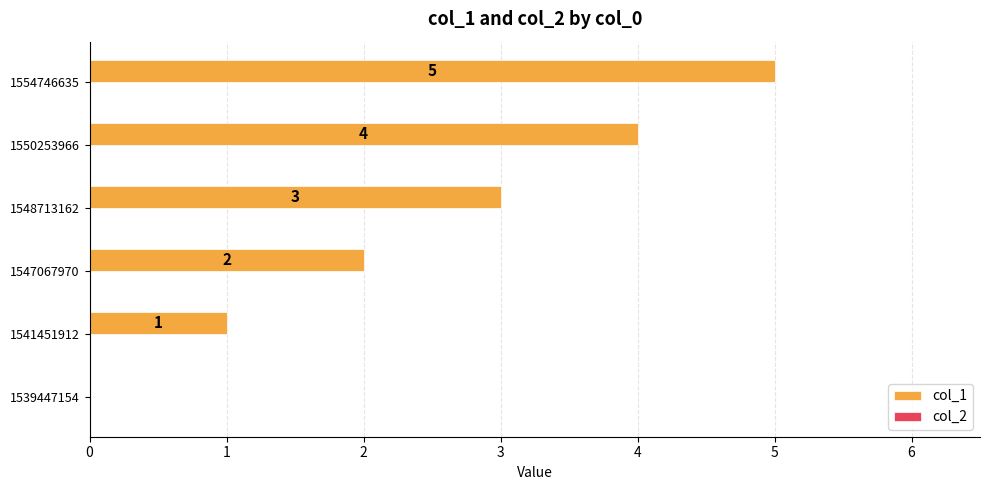

The chart shows a value of 1 at 1541451912. True or false?

True